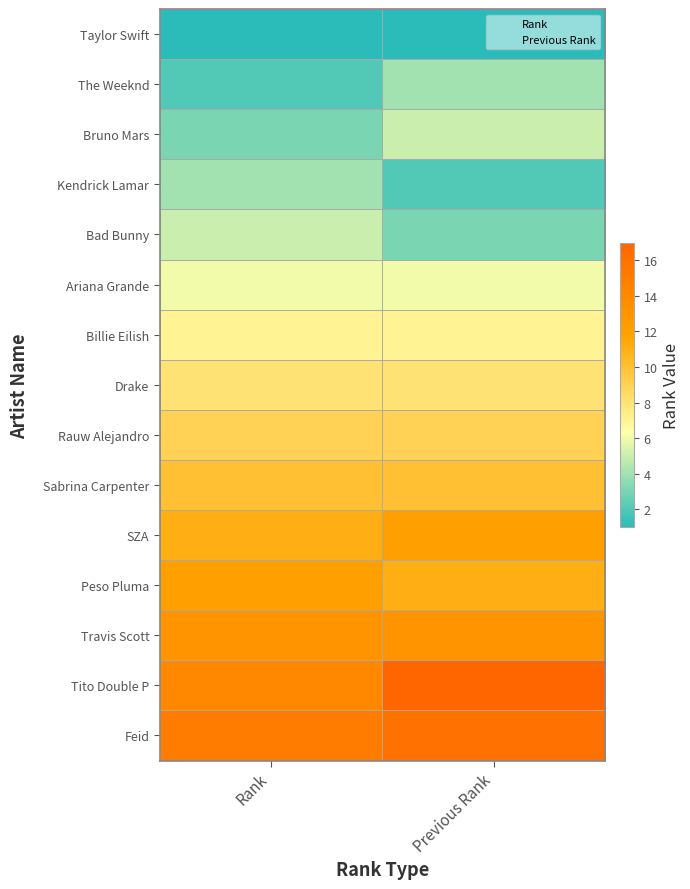

List the series in order of their peak value, lowest first.

Taylor Swift, The Weeknd, Kendrick Lamar, Bruno Mars, Bad Bunny, Ariana Grande, Billie Eilish, Drake, Rauw Alejandro, Sabrina Carpenter, SZA, Peso Pluma, Travis Scott, Feid, Tito Double P